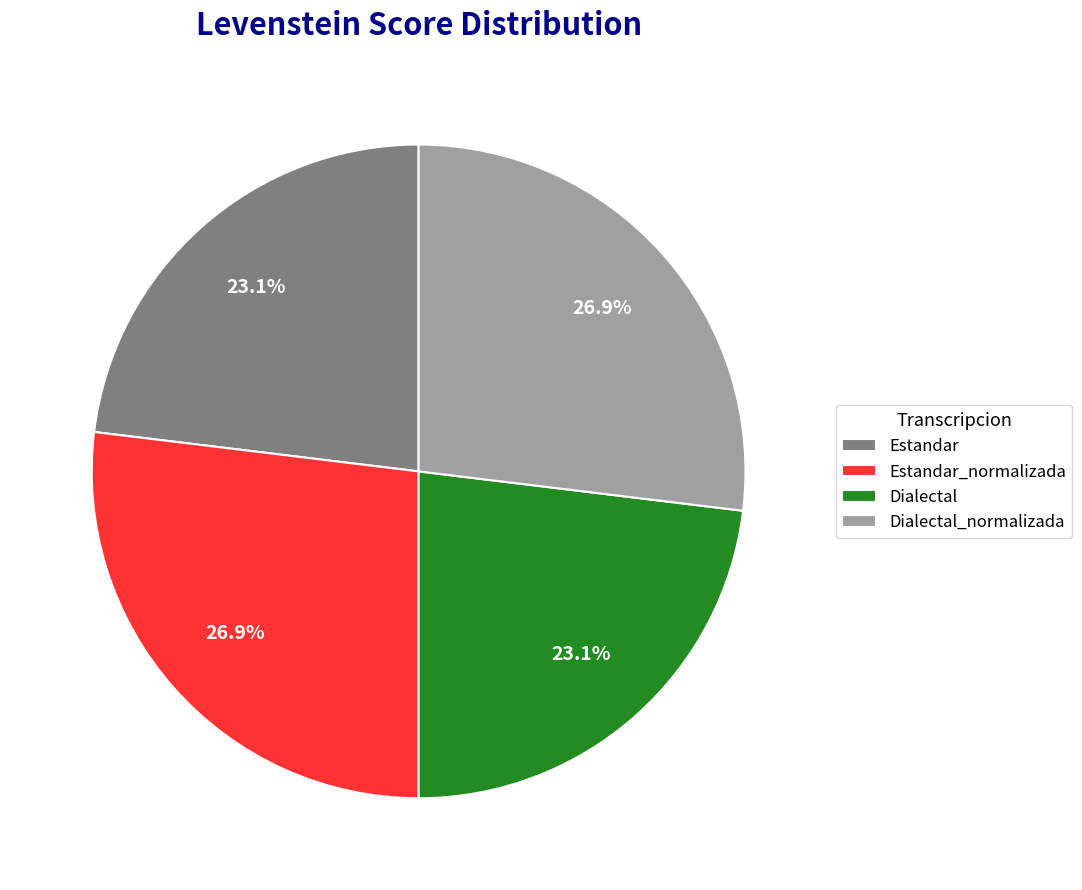

Count the number of slices in the pie.

4